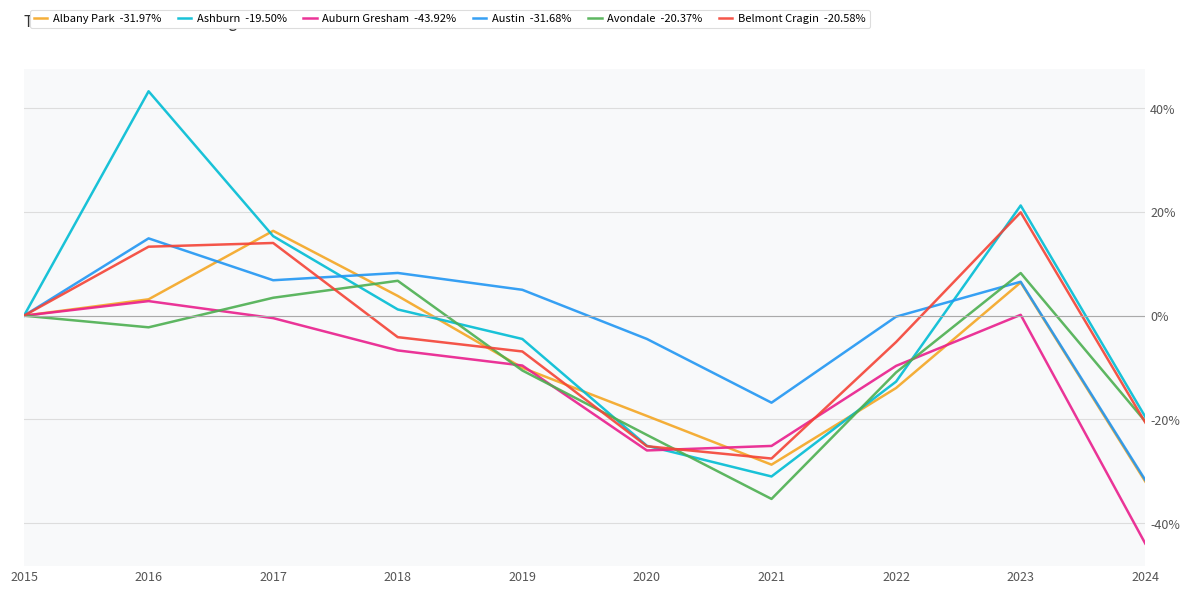

Count the number of data series in this chart.

6